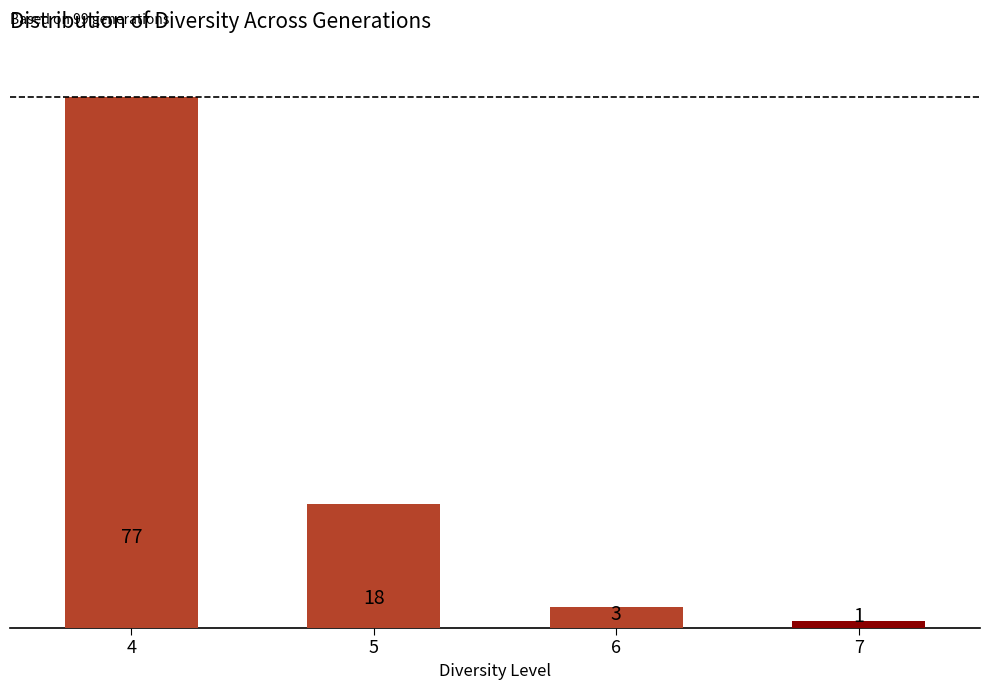

What is the sum of all values?

99